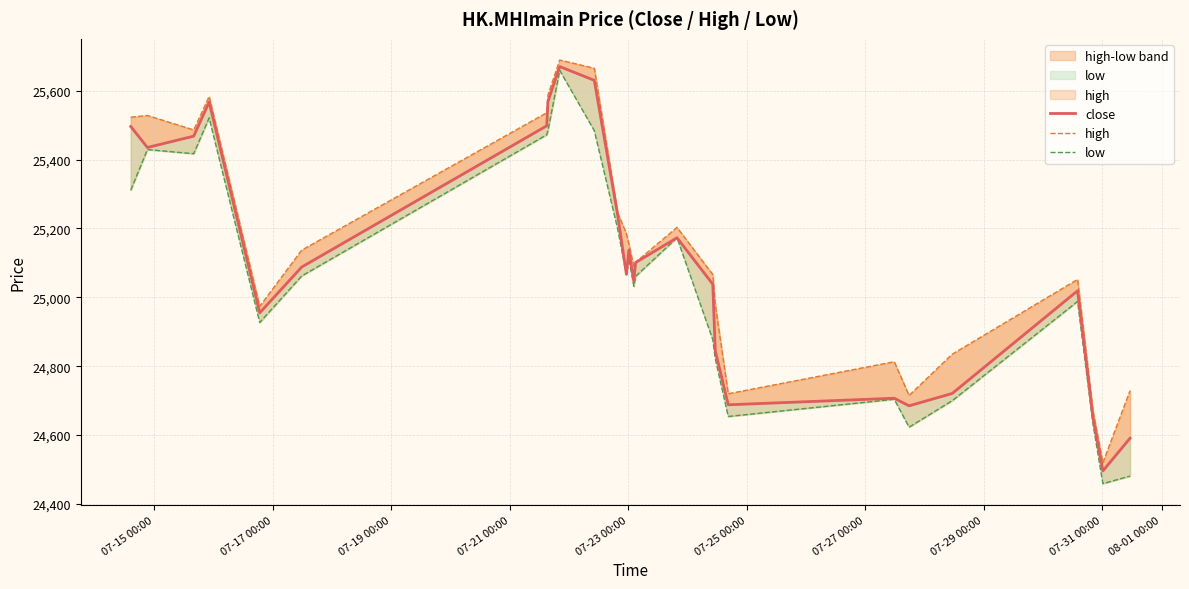

Reading right to left, extract all data points from this chart.

close: 24591	24496	24650	25019	24721	24685	24707	24688	24845	25038	25173	25101	25048	25137	25067	25238	25630	25670	25569	25498	25088	24955	25567	25468	25435	25496
high: 24729	24520	24670	25052	24835	24715	24813	24720	24979	25066	25203	25102	25090	25155	25185	25245	25665	25689	25588	25536	25137	24974	25583	25486	25528	25523
low: 24481	24459	24632	24988	24700	24623	24704	24654	24822	24877	25173	25061	25032	25113	25066	25198	25484	25659	25485	25472	25062	24927	25521	25417	25429	25311